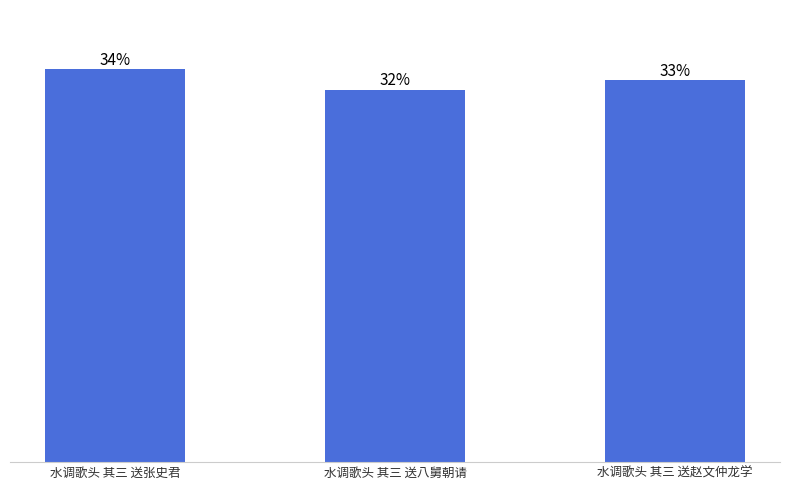

The value at 水调歌头 其三 送张史君 is 1272026. True or false?

False